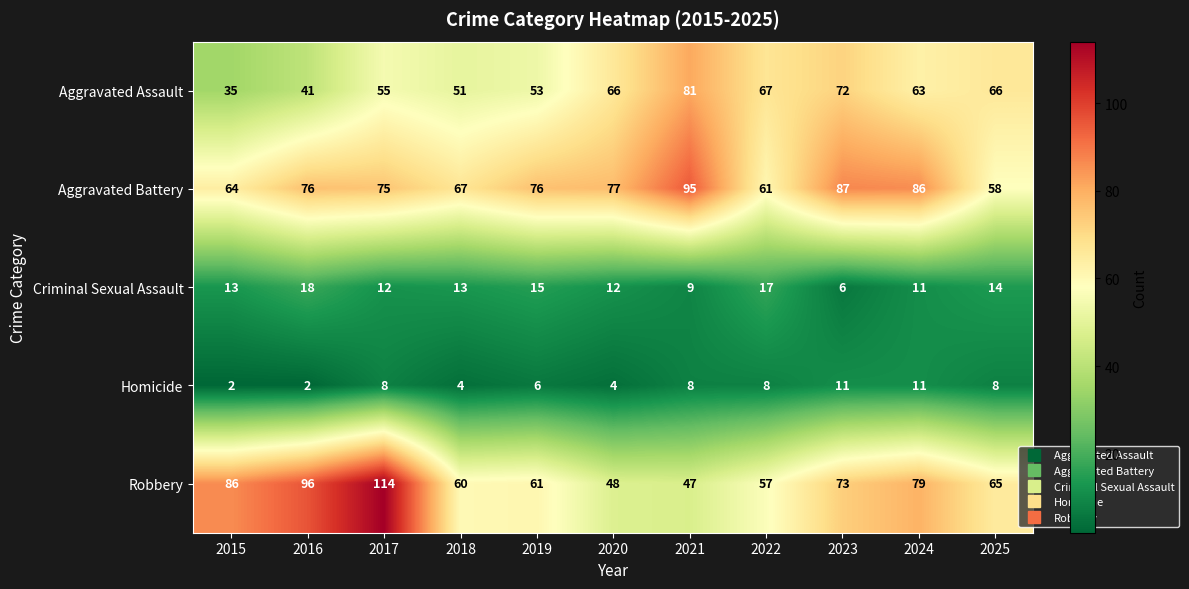

Which series has the largest total across all categories?

Aggravated Battery